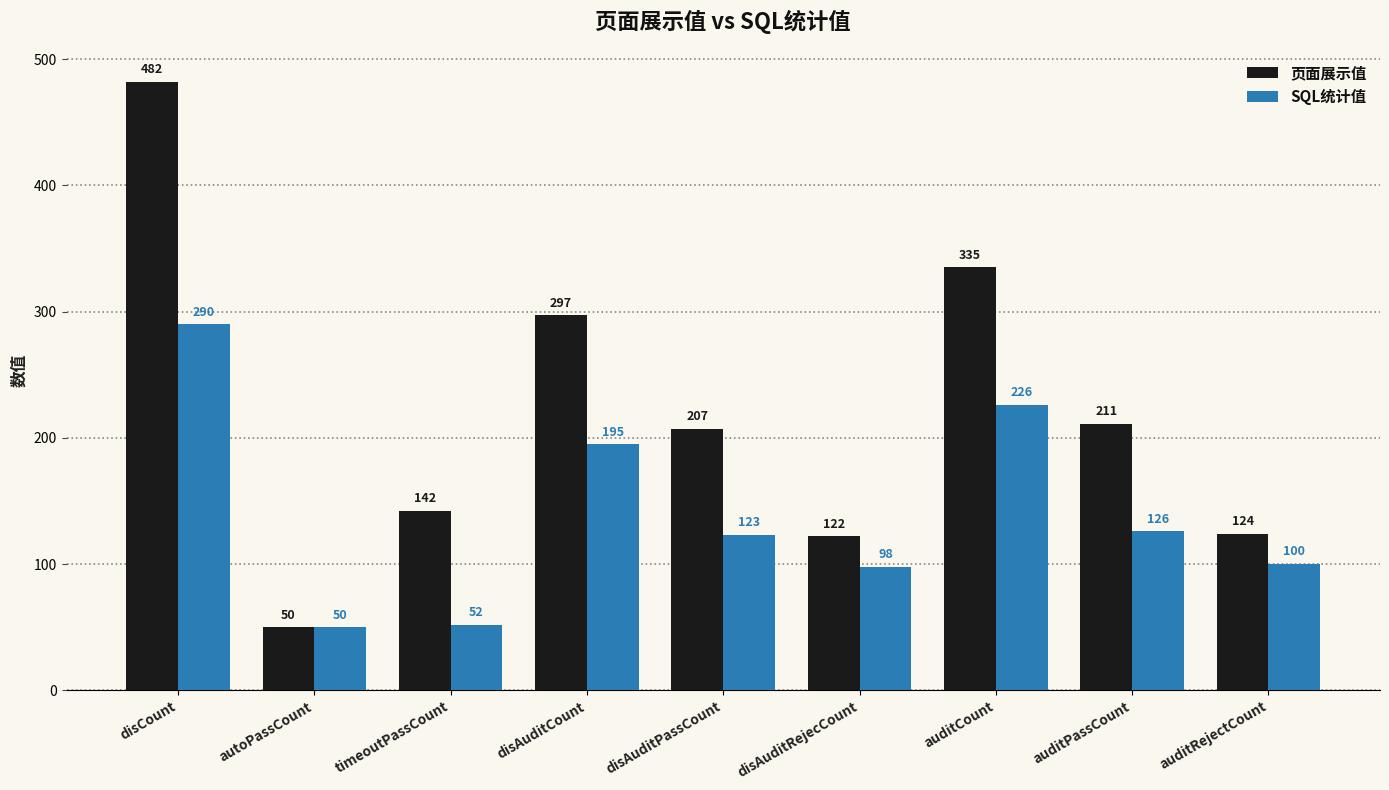

What is the minimum value for 页面展示值?

50